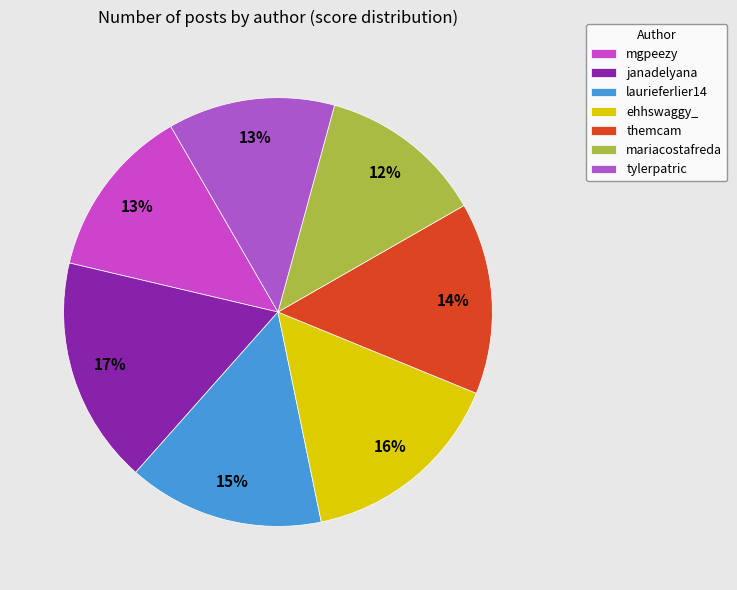

Does tylerpatric represent more than half of the total?

No